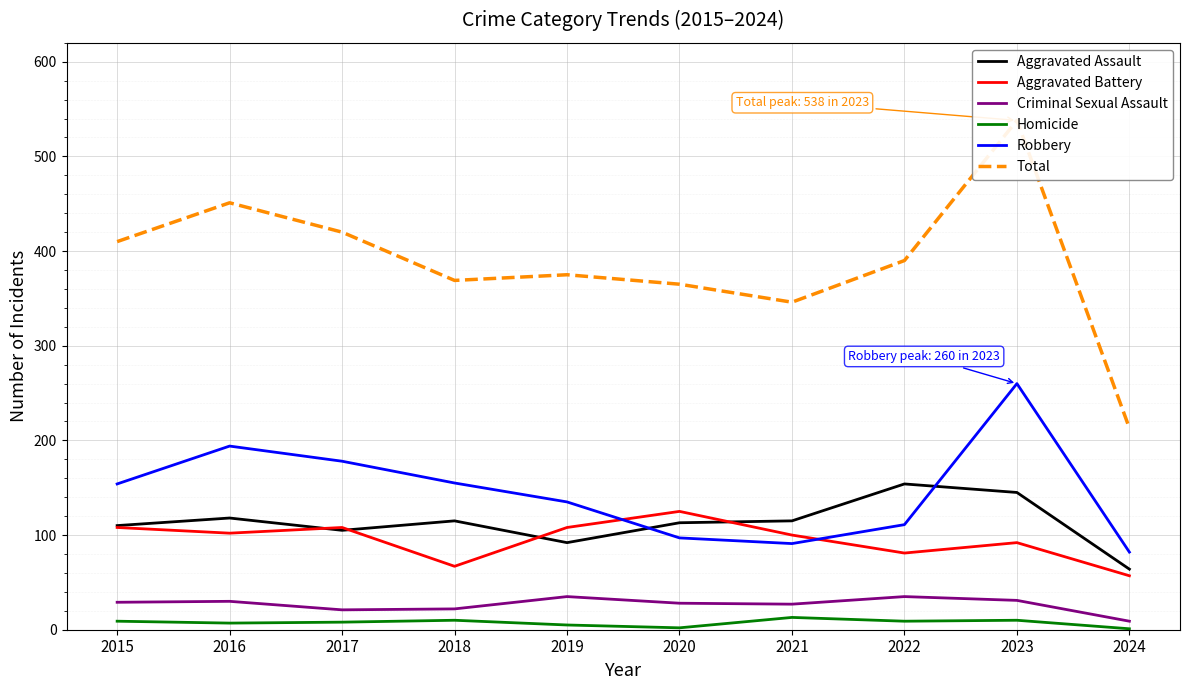

At which category does Total reach its first local valley?

2018